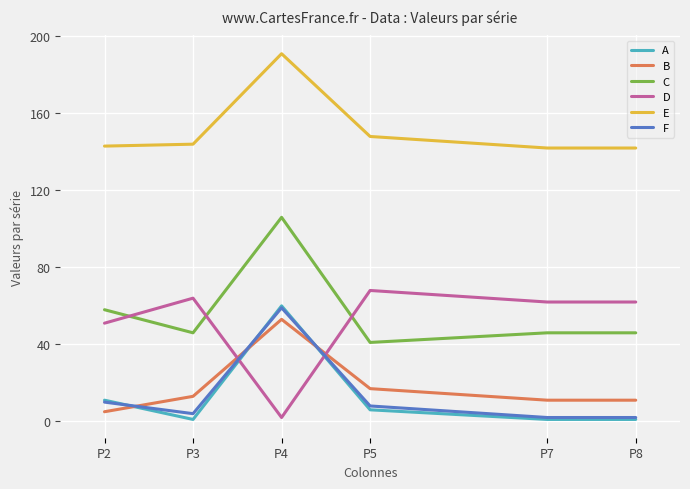

Count the number of categories in the chart.

6